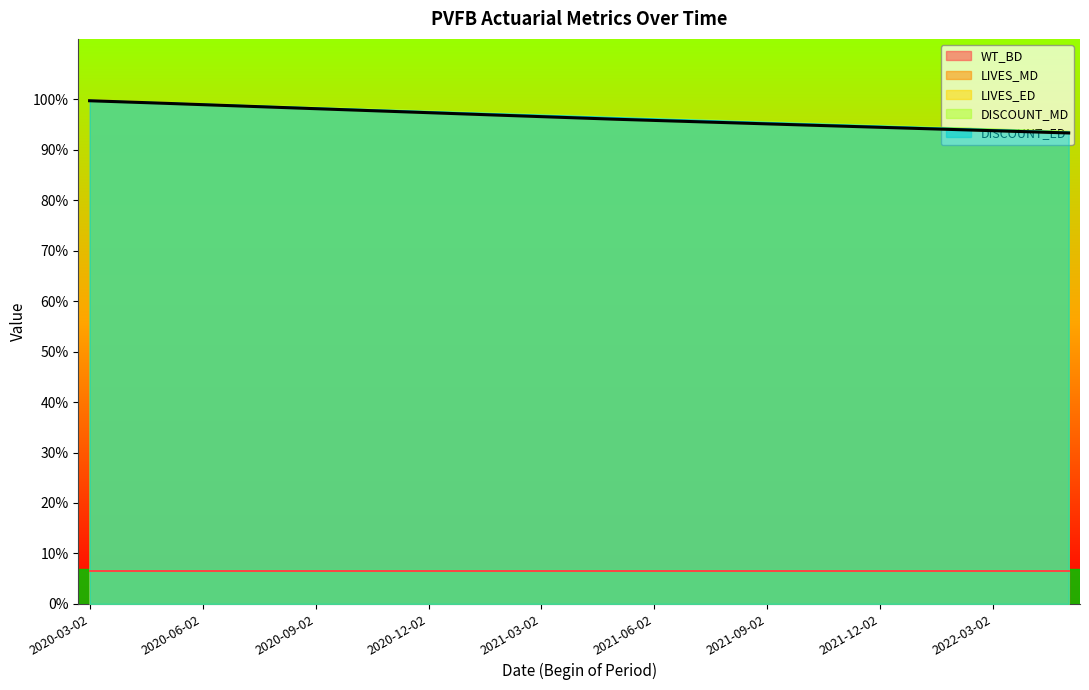

Which series has the largest range (max minus min)?

LIVES_MD